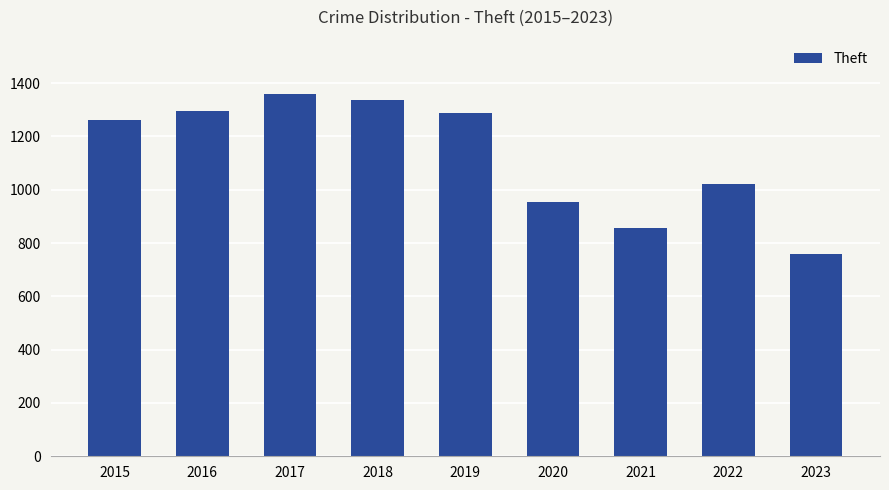

What is the value of the 1st bar from the left?

1263